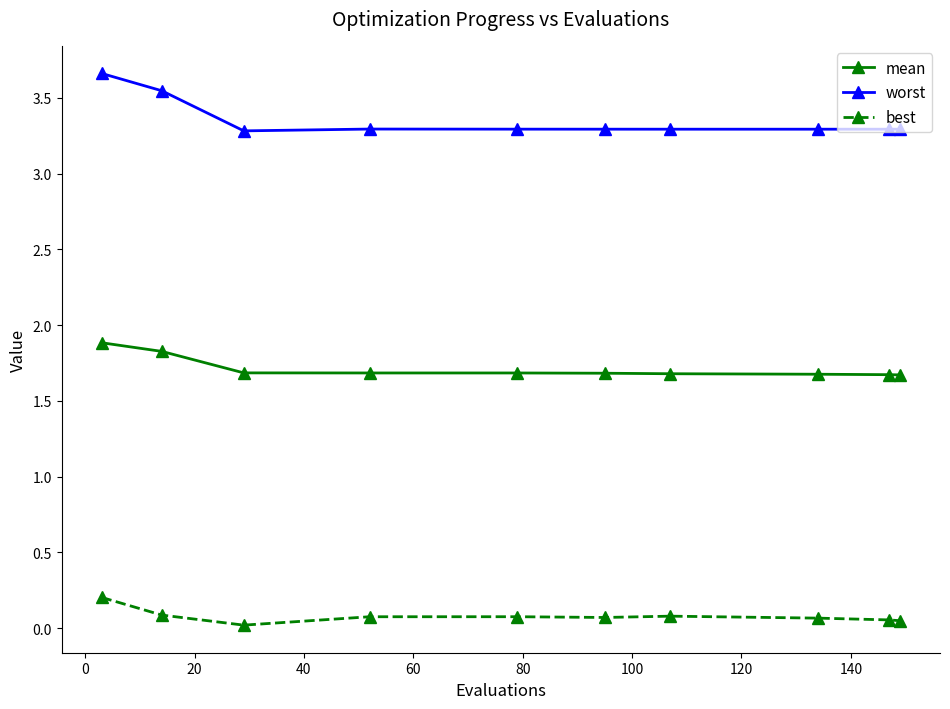

What is the minimum value for worst?

3.3